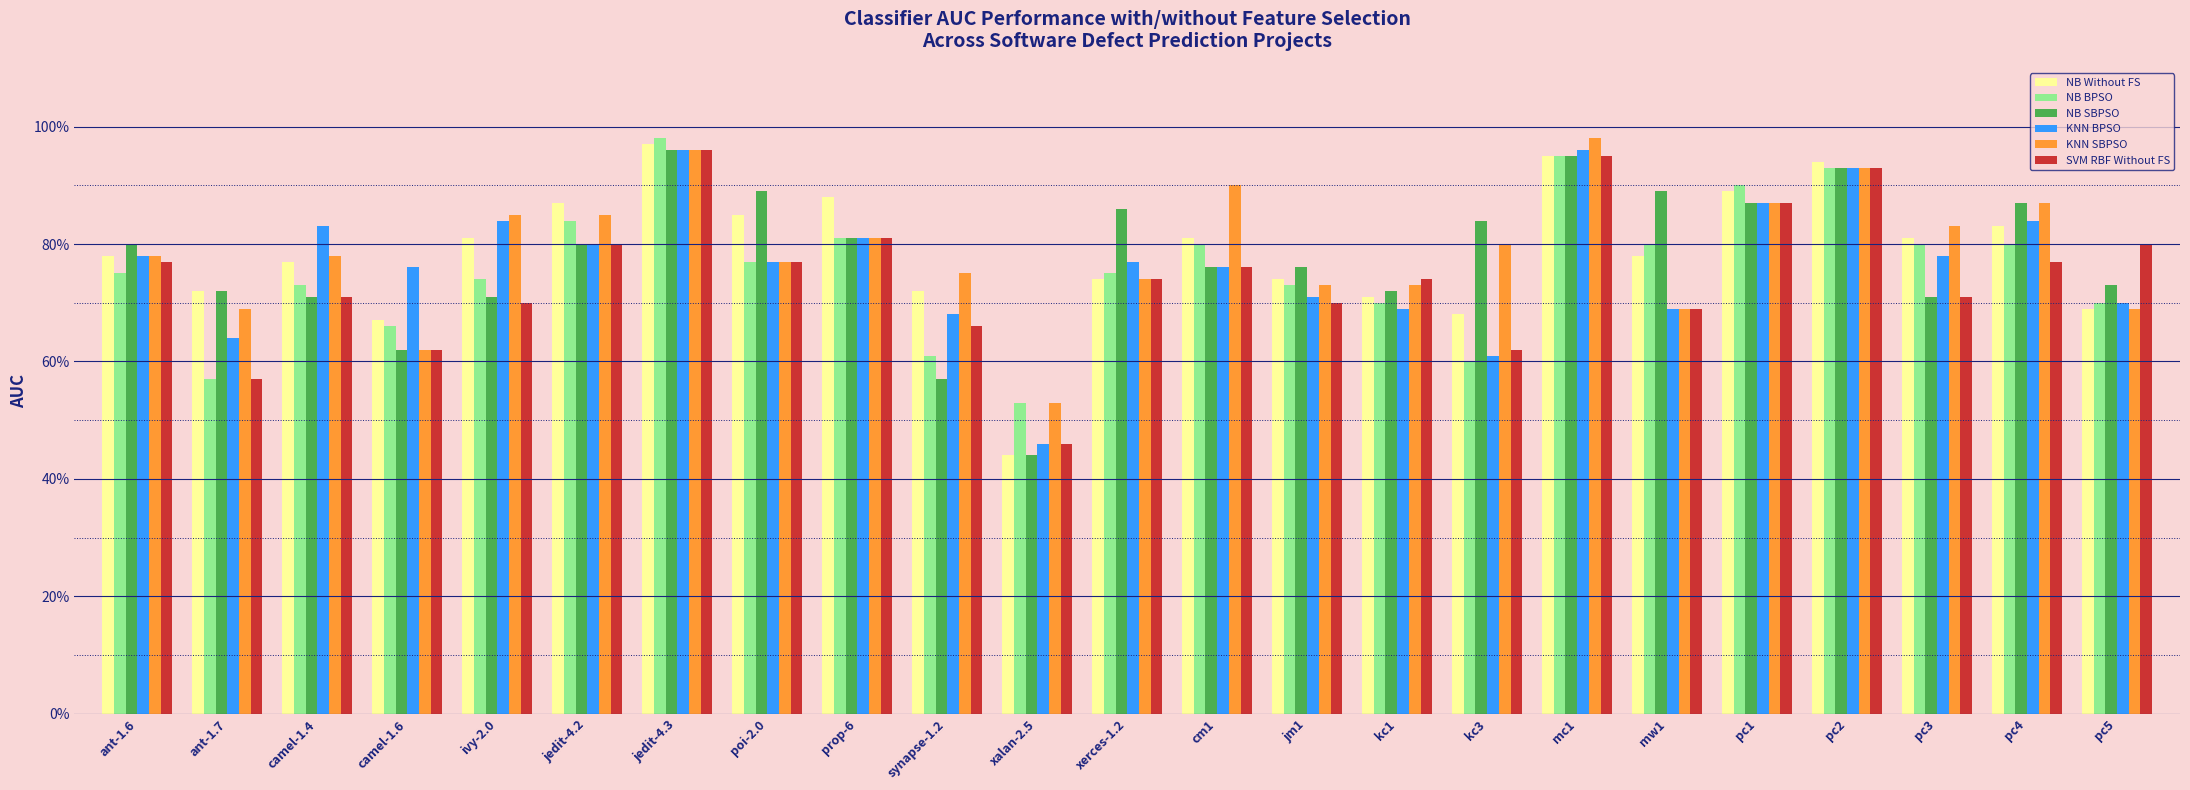

What is the minimum value for NB Without FS?

0.4